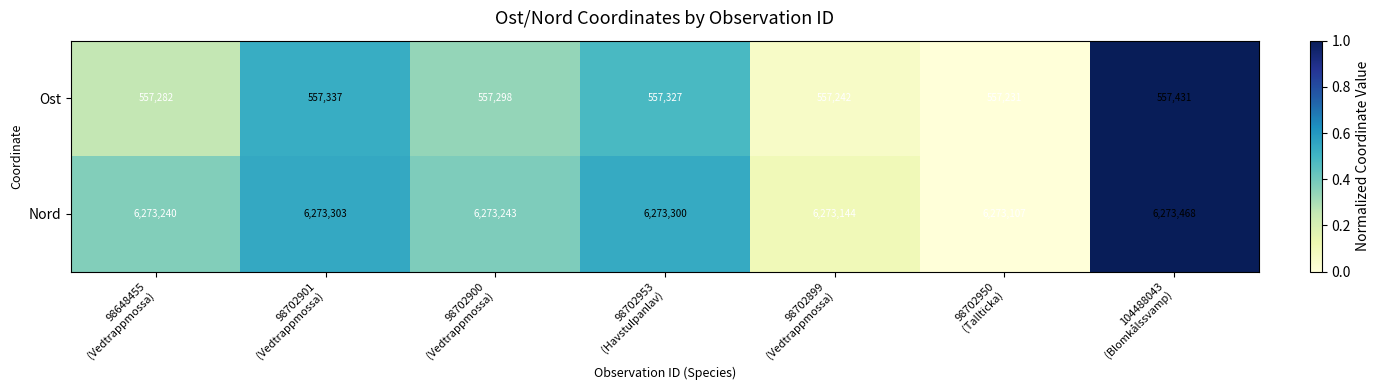

Count the number of data series in this chart.

2